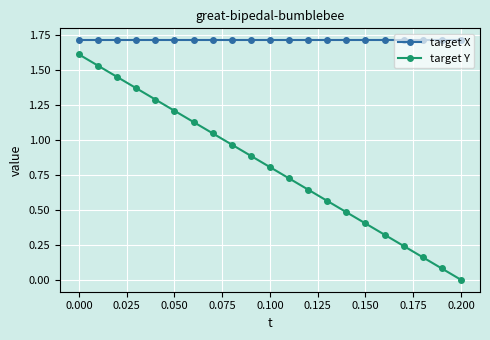

How many positive values does the target Y series have?

20